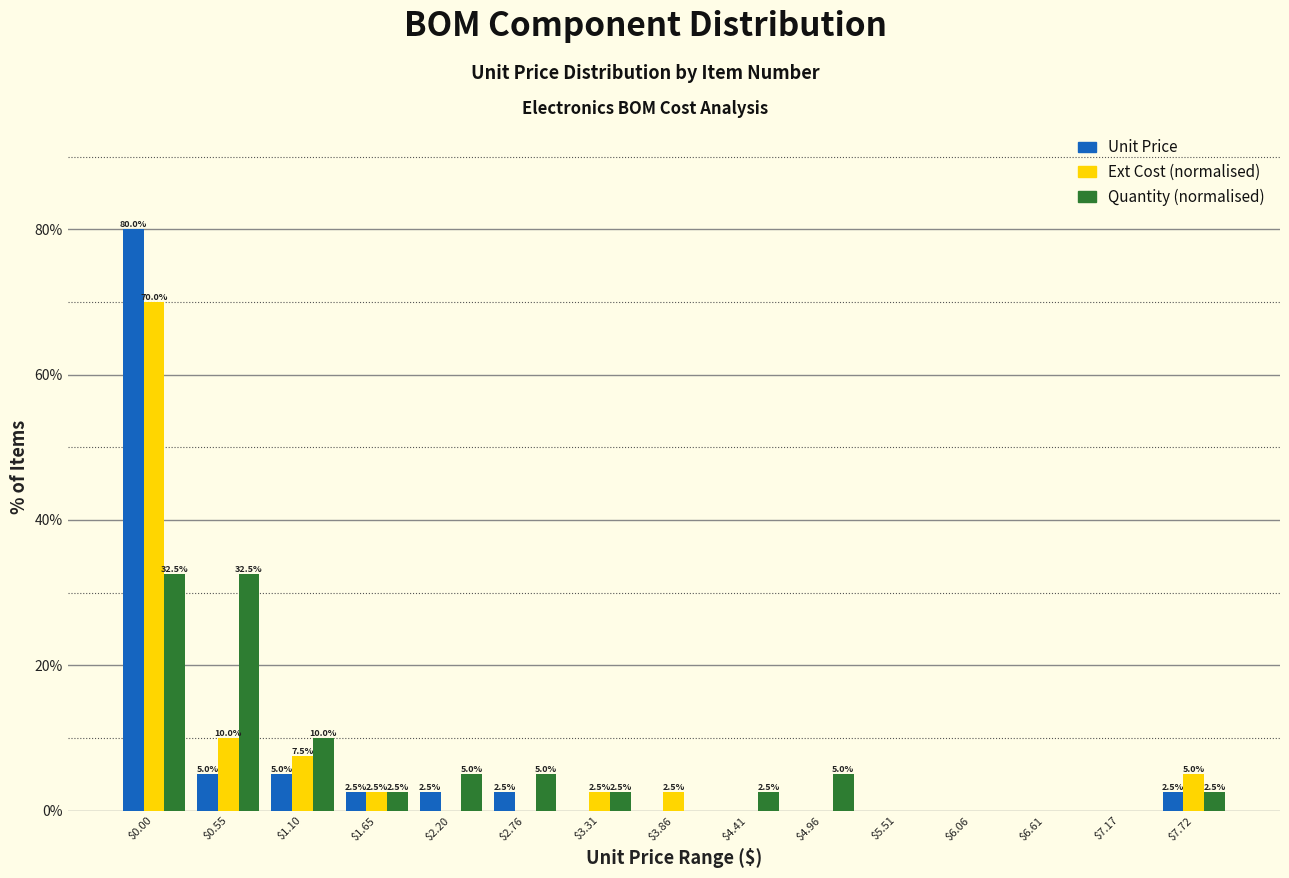

What is the maximum value shown in the chart?

80.0